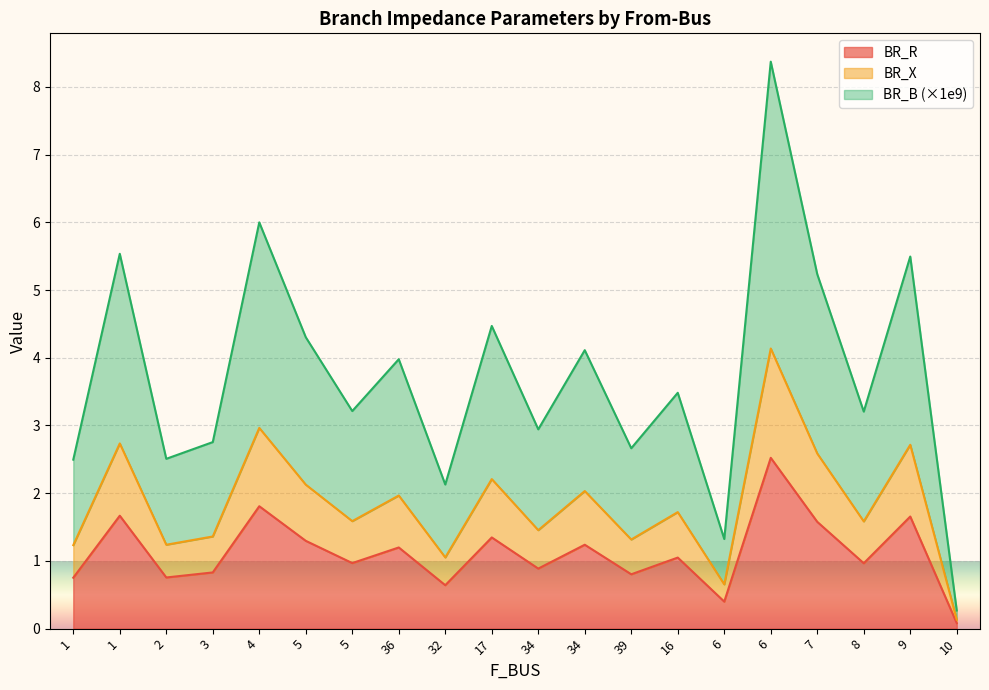

What is the total value across all series at 32?

2.1